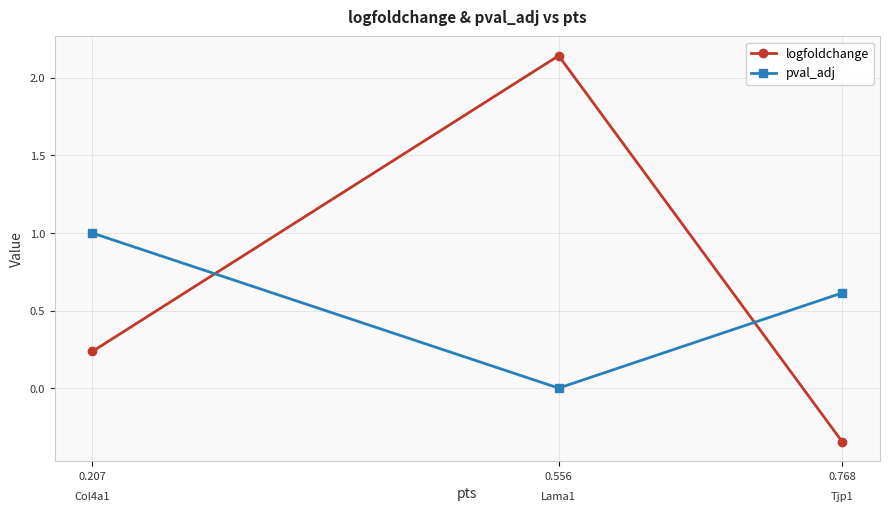

Rank the series by their maximum value, from lowest to highest.

pval_adj, logfoldchange